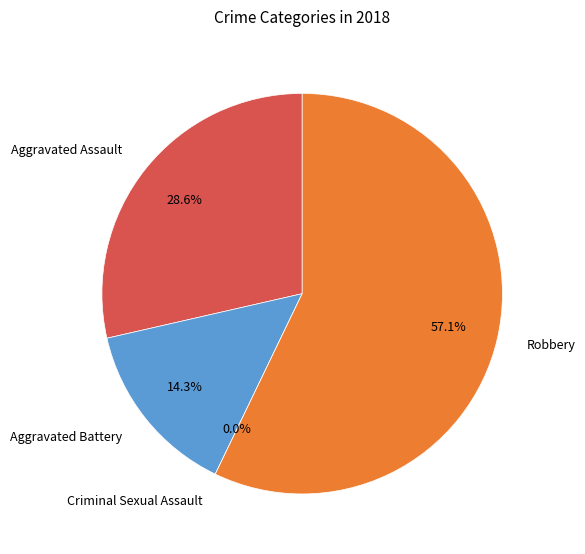

Count the number of slices in the pie.

4